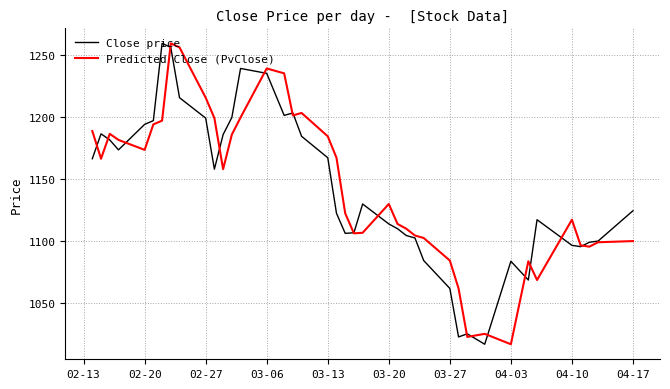

What is the greatest value displayed?

1259.5